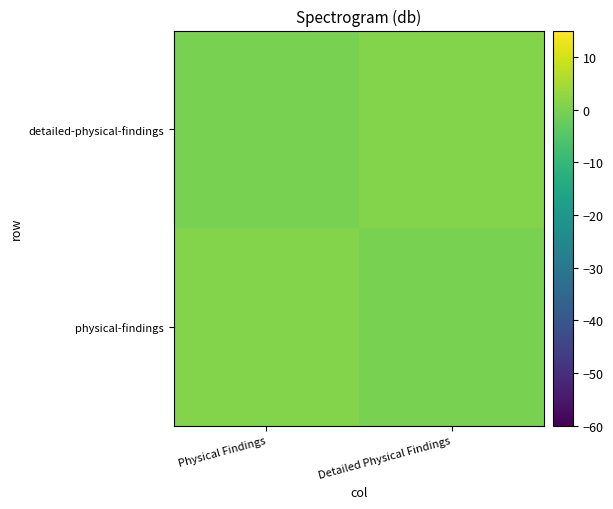

At which category does the chart reach its peak across all series?

Physical Findings